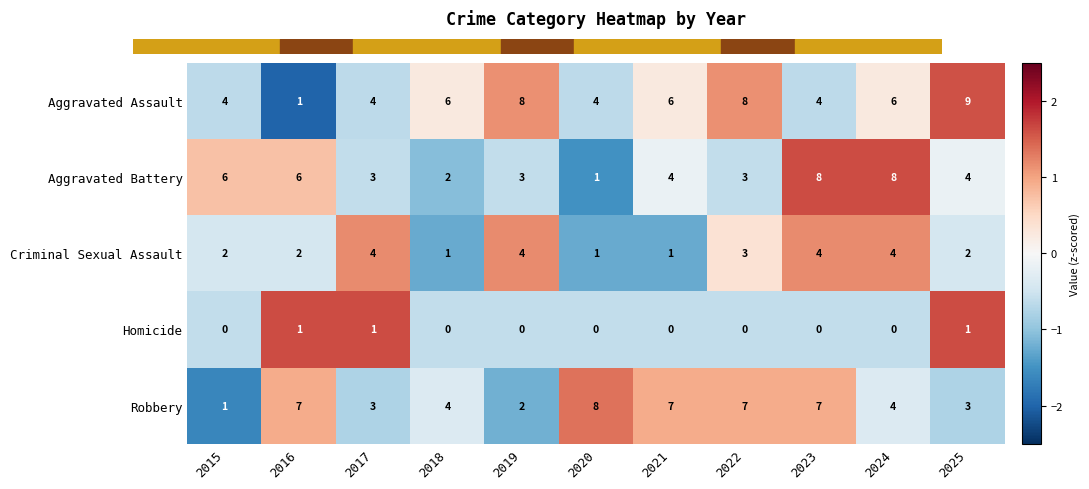

Which series changed the most between 2019 and 2022?

Robbery